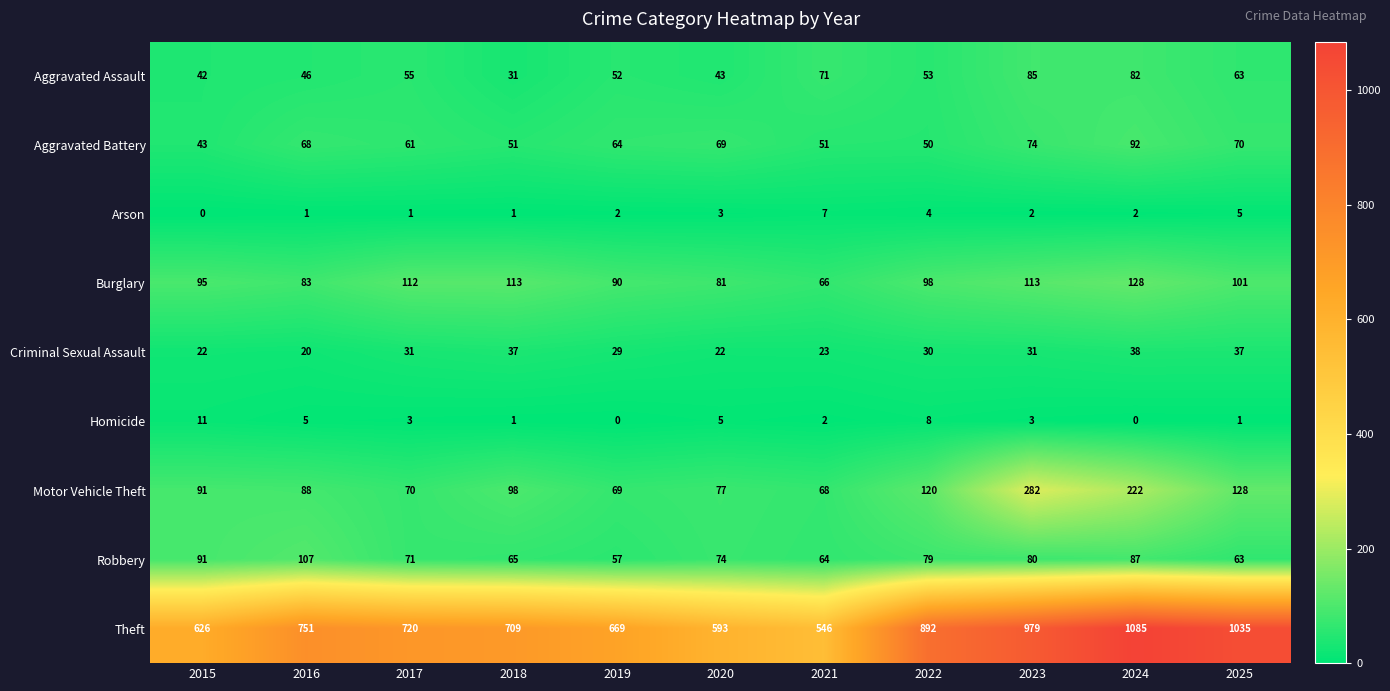

What is the maximum value shown in the chart?

1085